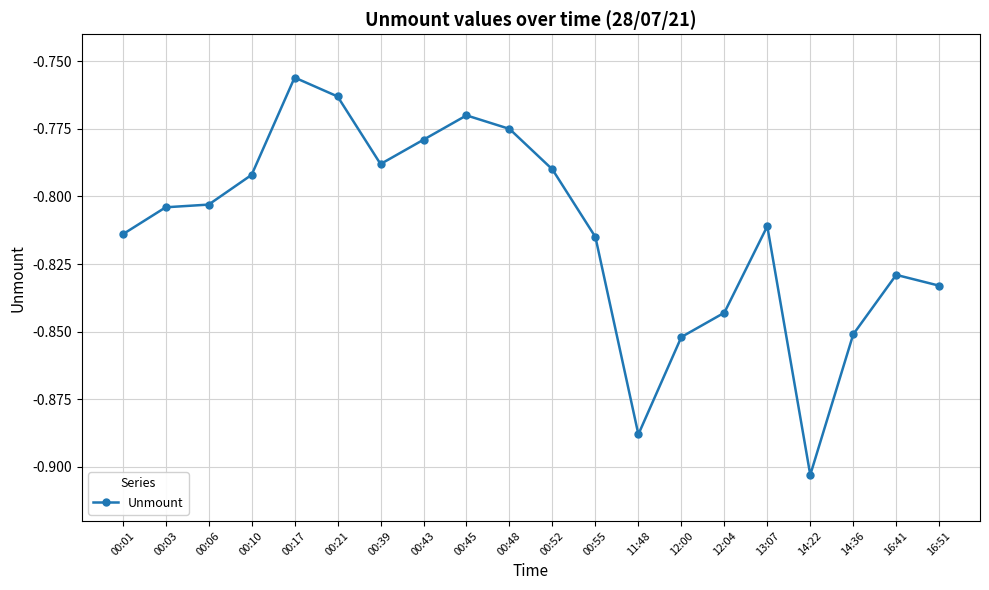

How many lines are shown in the chart?

1